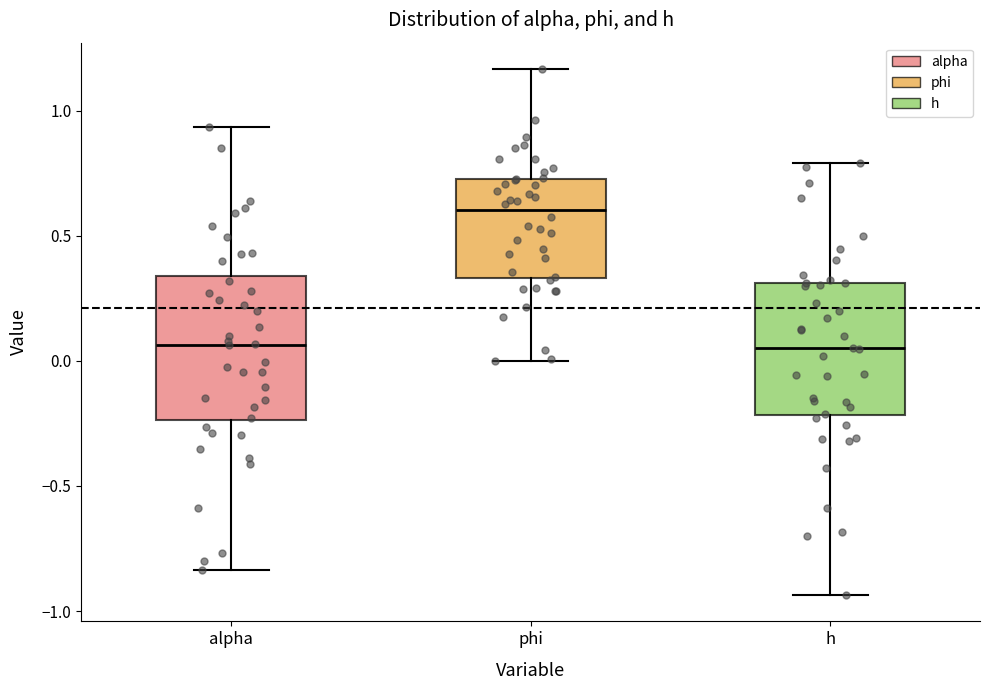

Where is the lower edge of the box for alpha on the y-axis? The values are not printed on the chart, so give them approximately, as read against the axis.

-0.25